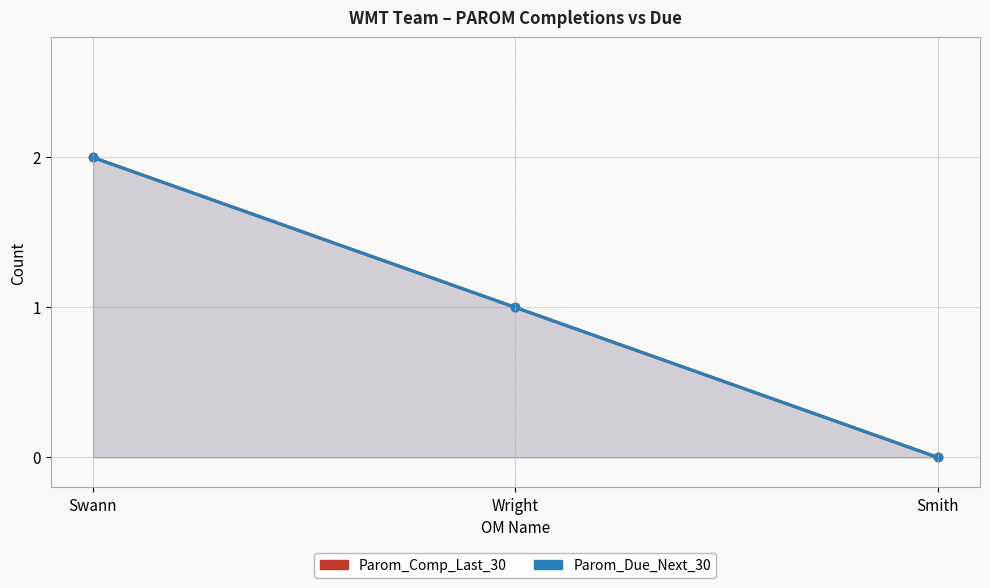

What are all the series names shown in the legend?

Parom_Comp_Last_30, Parom_Due_Next_30